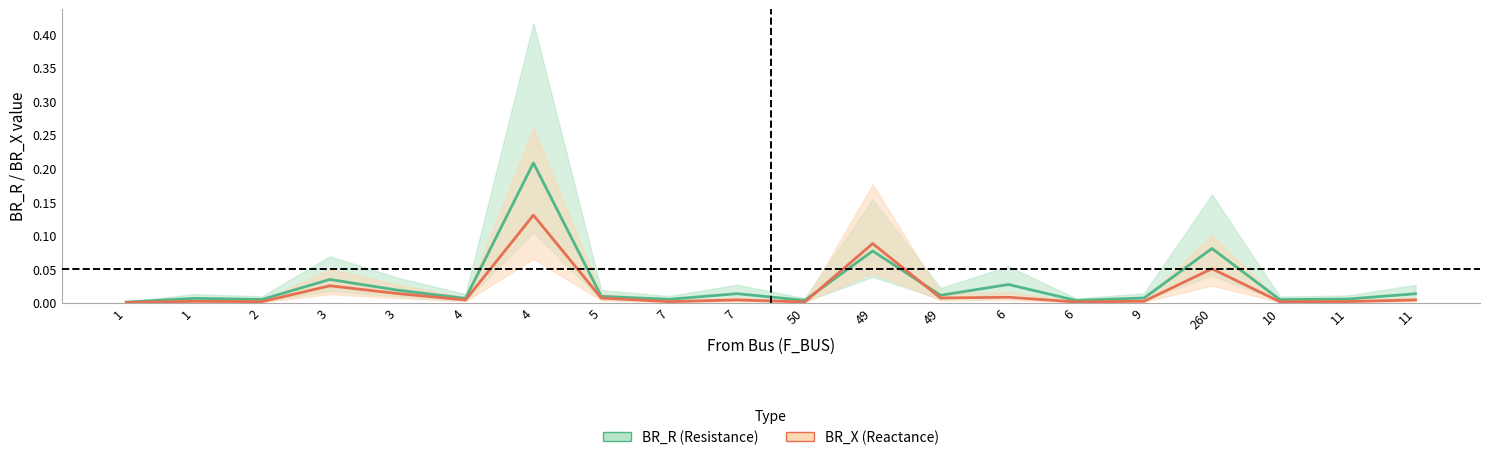

List the series in order of their overall mean, highest first.

BR_R (Resistance), BR_X (Reactance)